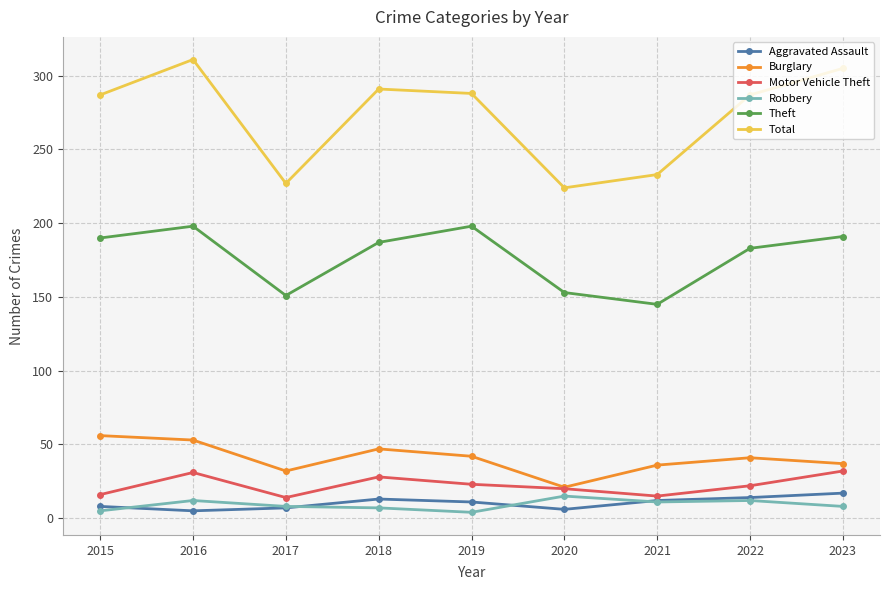

What are all the series names shown in the legend?

Aggravated Assault, Burglary, Motor Vehicle Theft, Robbery, Theft, Total